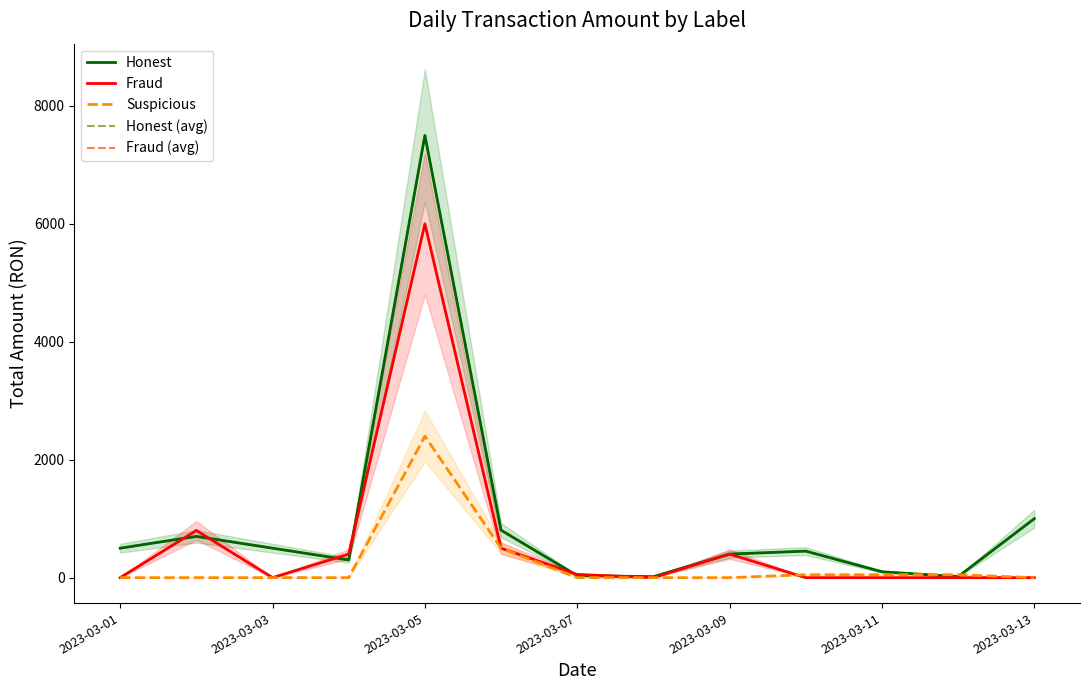

Count the number of data series in this chart.

5